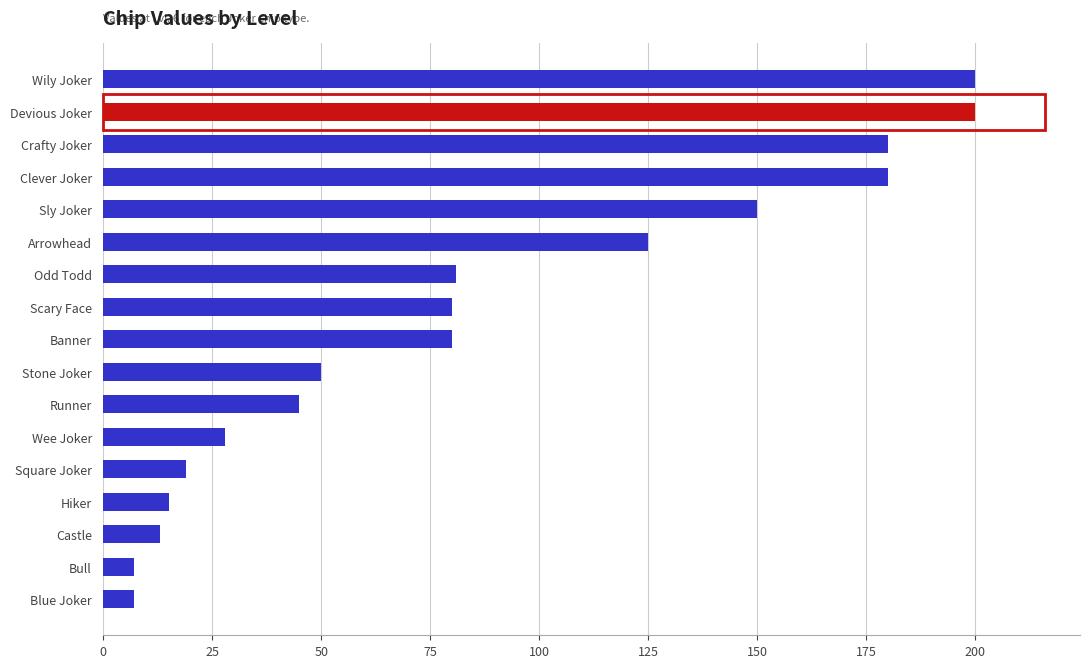

True or false: the data shows 180 at Clever Joker.

True